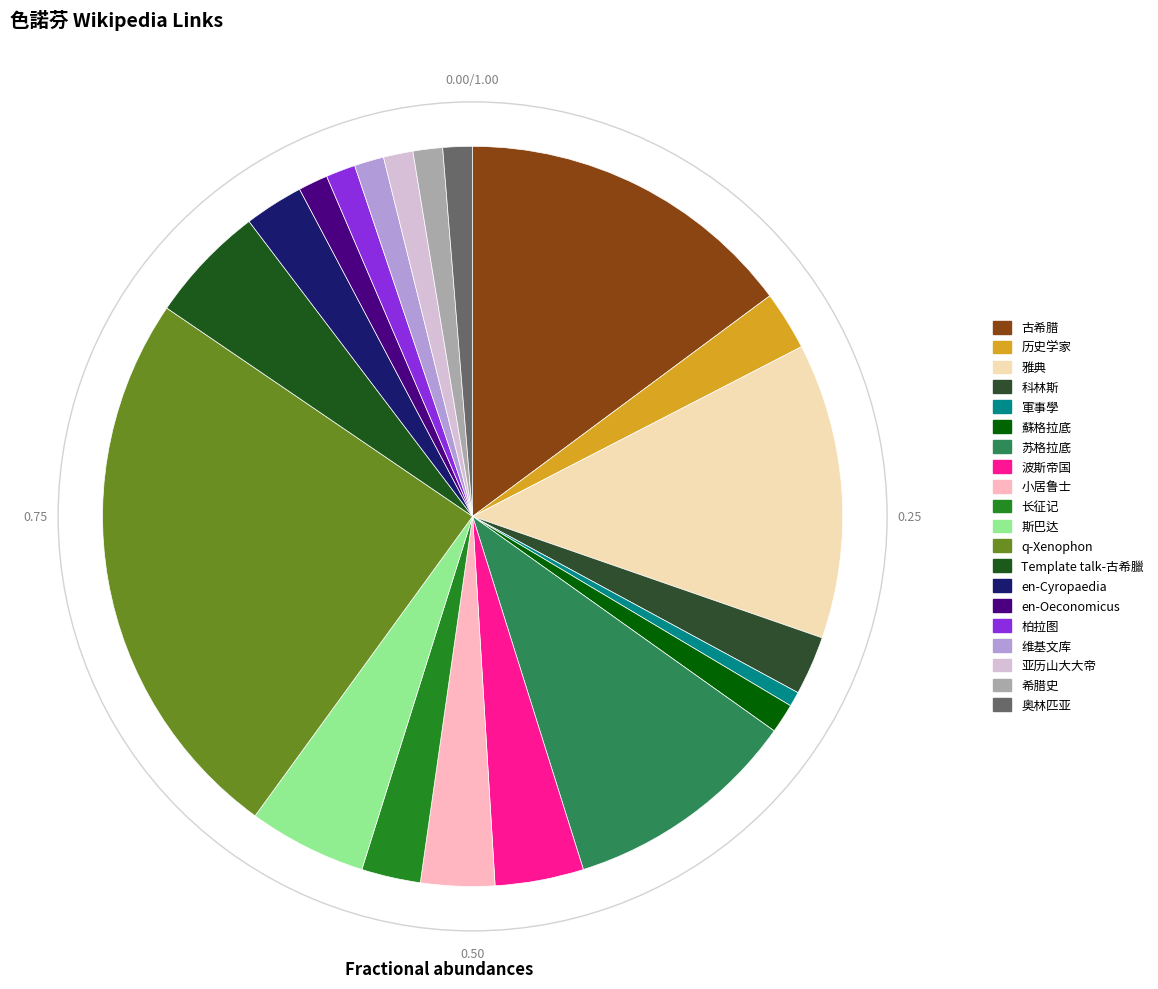

Is 希腊史 the majority of the pie?

No